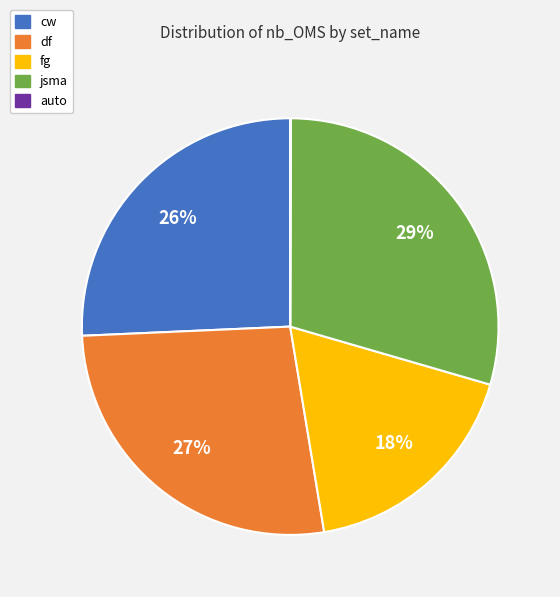

Which category has the biggest portion of the pie?

jsma